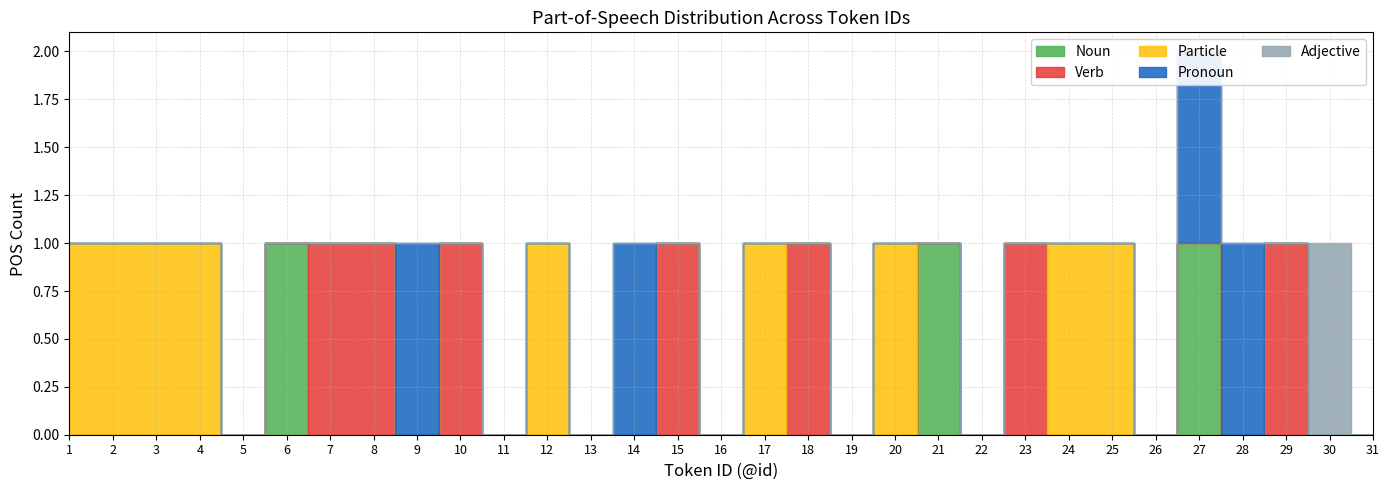

Reading left to right, list all the values displayed in this chart.

Noun: 0	0	0	0	0	1	0	0	0	0	0	0	0	0	0	0	0	0	0	0	1	0	0	0	0	0	1	0	0	0	0
Verb: 0	0	0	0	0	0	1	1	0	1	0	0	0	0	1	0	0	1	0	0	0	0	1	0	0	0	0	0	1	0	0
Particle: 1	1	1	1	0	0	0	0	0	0	0	1	0	0	0	0	1	0	0	1	0	0	0	1	1	0	0	0	0	0	0
Pronoun: 0	0	0	0	0	0	0	0	1	0	0	0	0	1	0	0	0	0	0	0	0	0	0	0	0	0	1	1	0	0	0
Adjective: 0	0	0	0	0	0	0	0	0	0	0	0	0	0	0	0	0	0	0	0	0	0	0	0	0	0	0	0	0	1	0